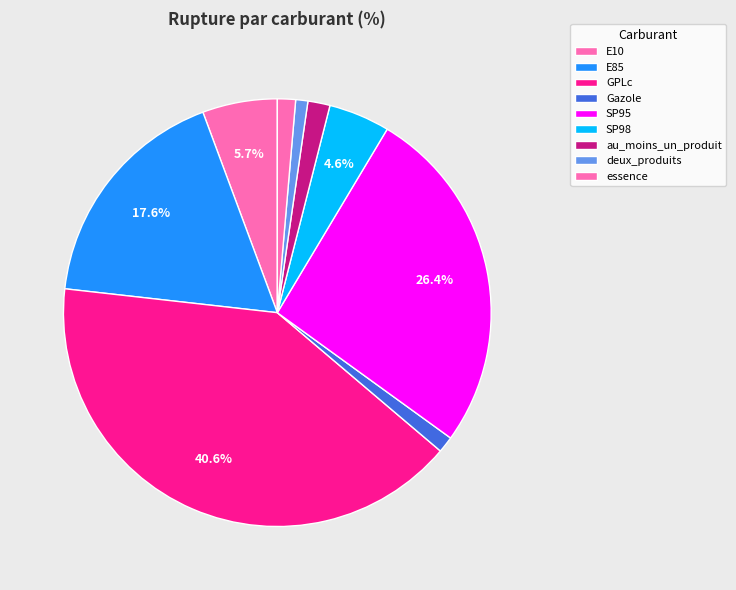

Count the number of slices in the pie.

9